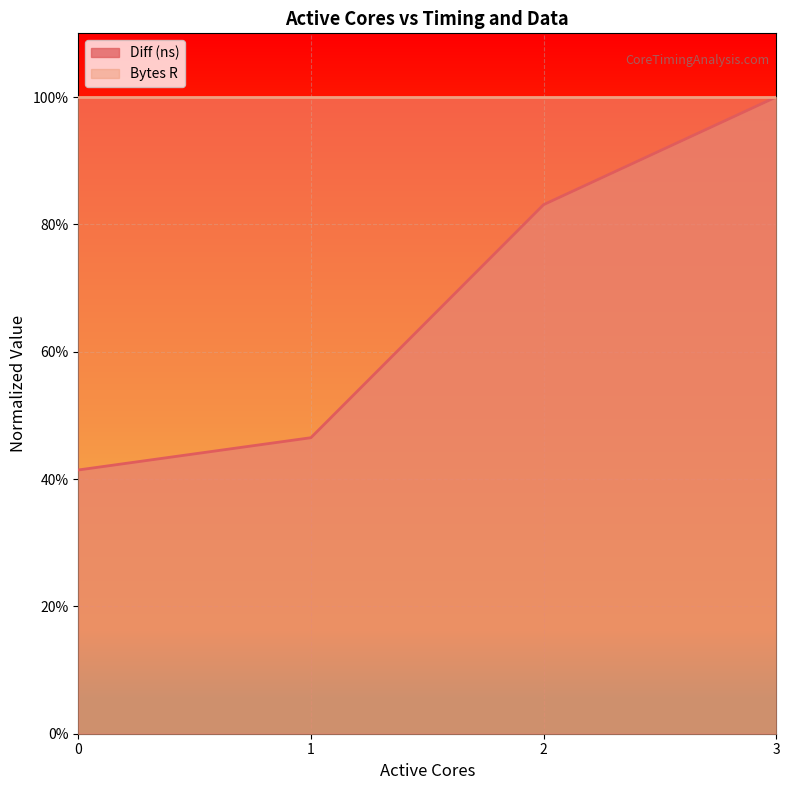

Rank the categories by value from lowest to highest.

0, 1, 2, 3